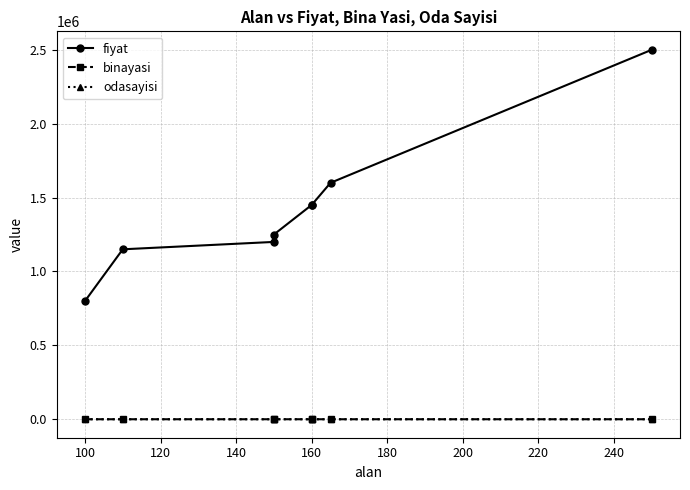

Is this an area chart (filled region under the line)?

No